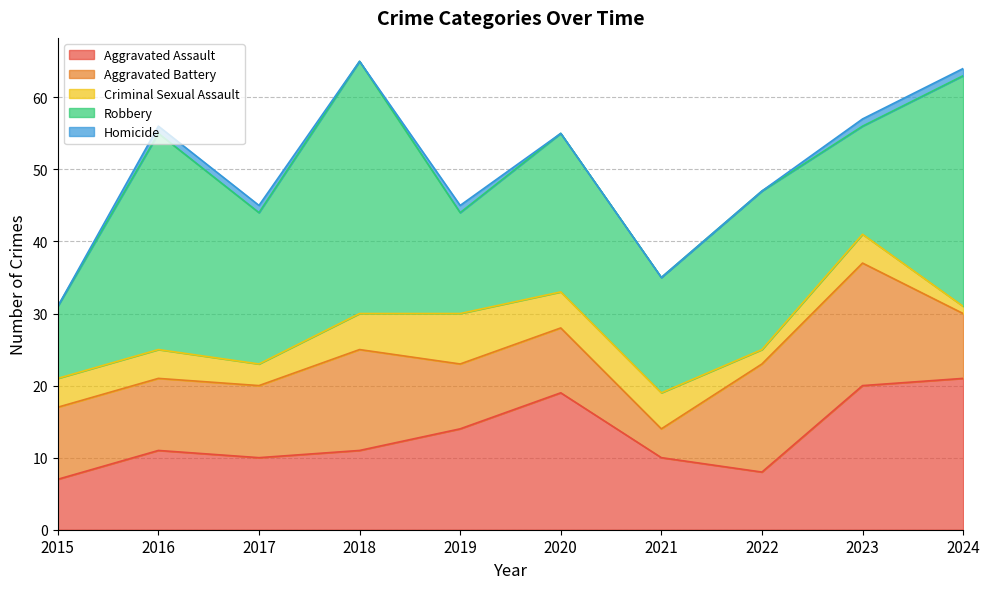

Rank the categories by Homicide value from lowest to highest.

2015, 2018, 2020, 2021, 2022, 2016, 2017, 2019, 2023, 2024